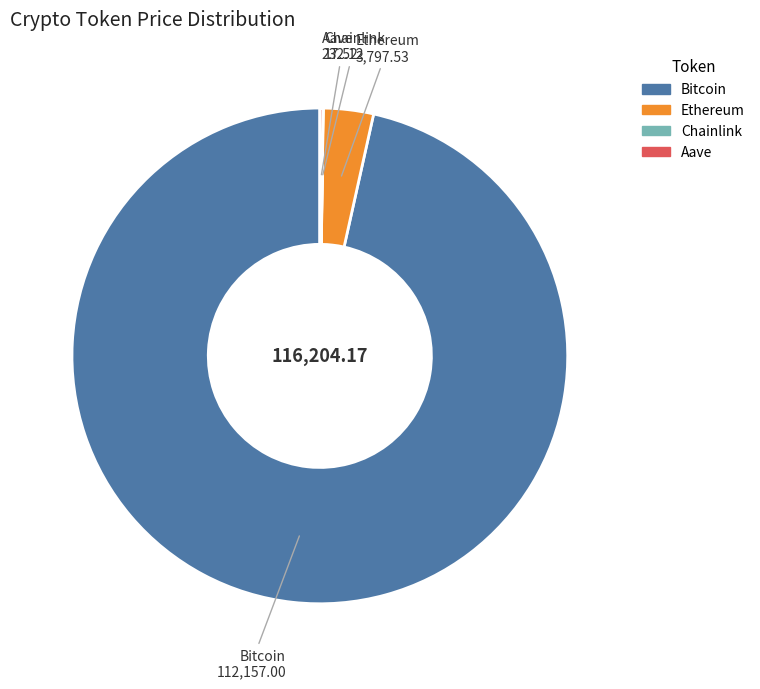

What is the largest slice in the pie chart?

Bitcoin